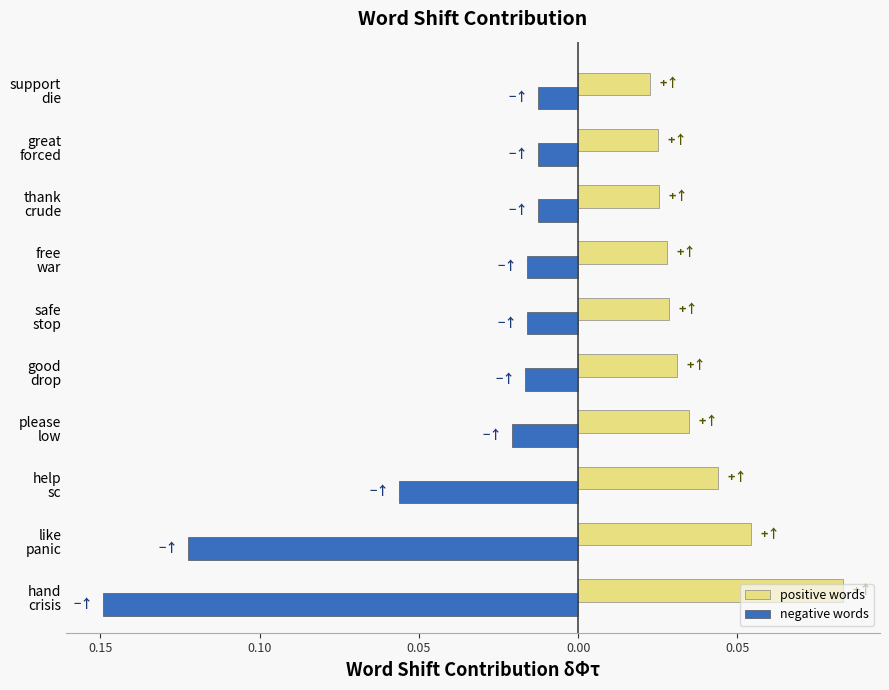

Which series has the largest total across all categories?

positive words